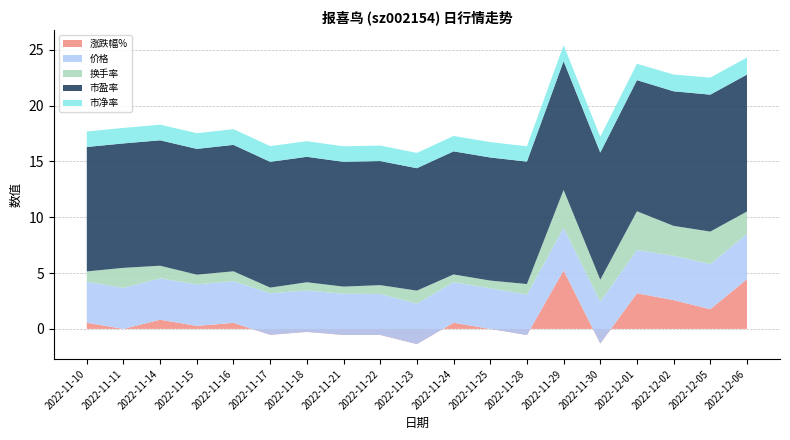

Reading left to right, what are all the values shown in this chart?

涨跌幅%: 0.6	0.0	0.8	0.3	0.5	-0.5	-0.3	-0.5	-0.5	-1.4	0.6	0.0	-0.6	5.2	-1.3	3.2	2.6	1.8	4.5
价格: 3.7	3.7	3.7	3.7	3.7	3.7	3.7	3.7	3.7	3.6	3.6	3.6	3.6	3.8	3.8	3.9	4.0	4.0	4.0
换手率: 0.9	1.8	1.1	0.9	0.9	0.5	0.7	0.6	0.8	1.2	0.7	0.7	0.9	3.4	2.0	3.5	2.7	2.9	2.0
市盈率: 11.2	11.2	11.2	11.3	11.3	11.3	11.2	11.2	11.1	11.0	11.0	11.0	11.0	11.5	11.4	11.8	12.1	12.3	12.3
市净率: 1.4	1.4	1.4	1.4	1.4	1.4	1.4	1.4	1.4	1.4	1.4	1.4	1.4	1.4	1.4	1.5	1.5	1.5	1.5